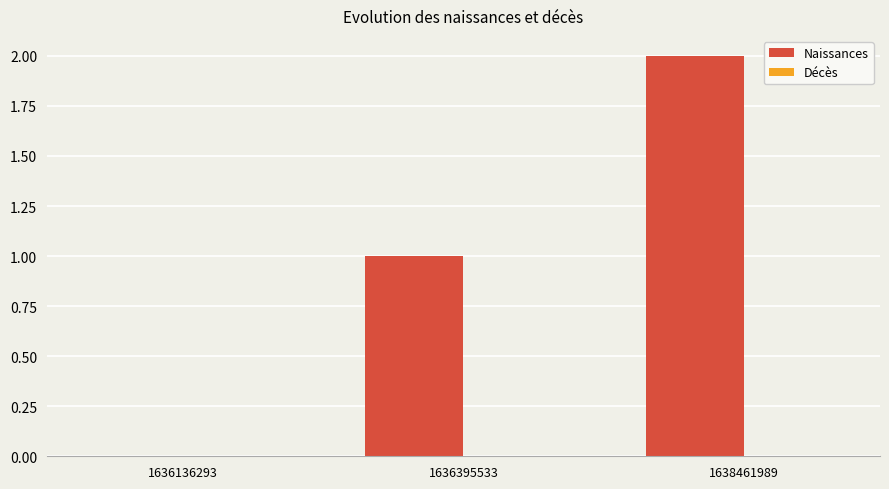

What is the change in value from 1636395533 to 1638461989?

+1